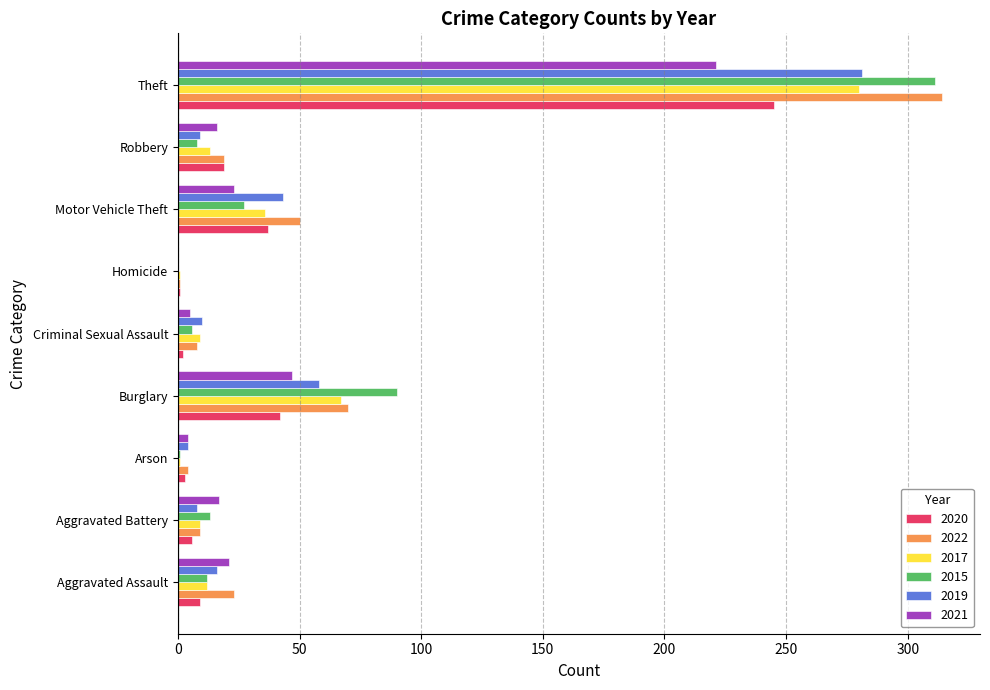

What is the total value across all series at Aggravated Assault?

93